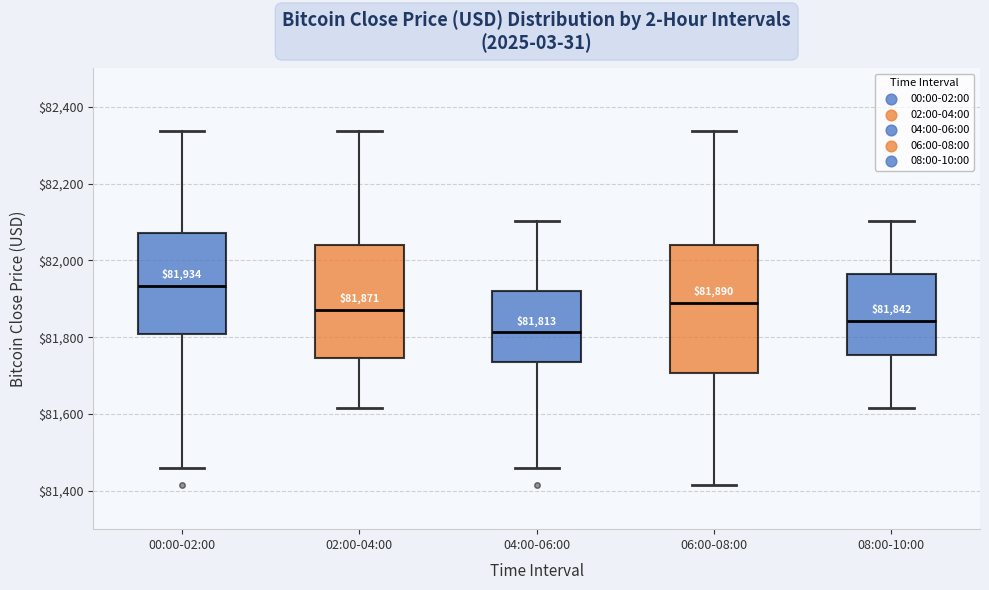

Which box is the tallest, from its lower edge to its upper edge?

06:00-08:00